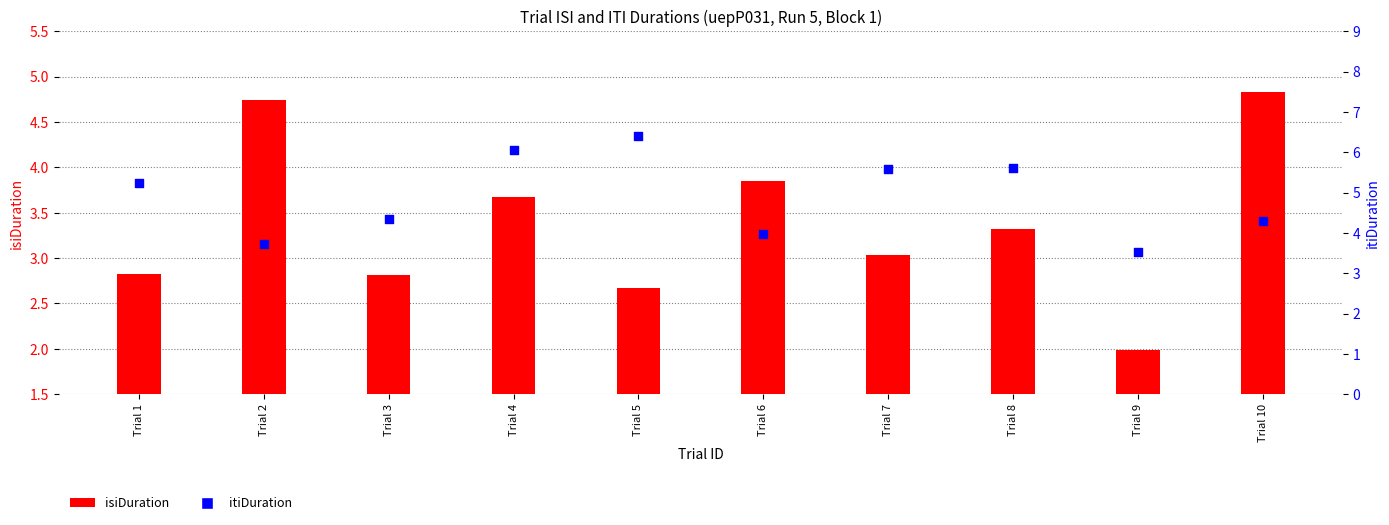

What is the total value across all series at Trial 10?

9.1